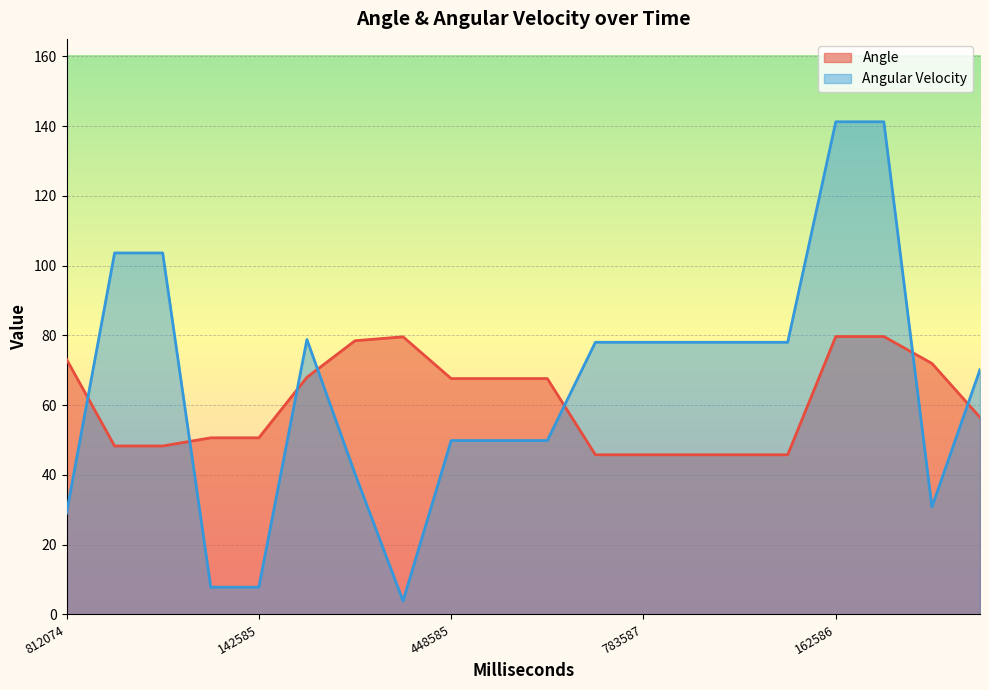

What is the minimum value for Angle?

45.8